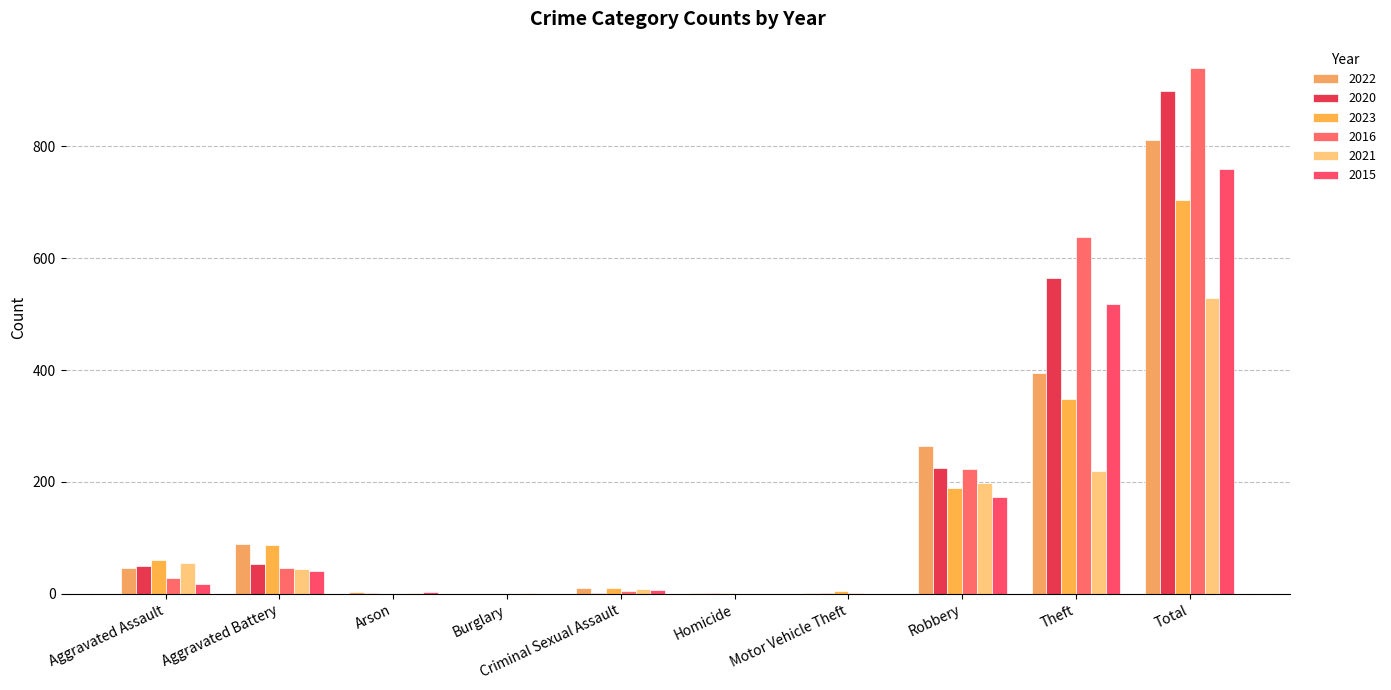

What is the maximum value for 2020?

898